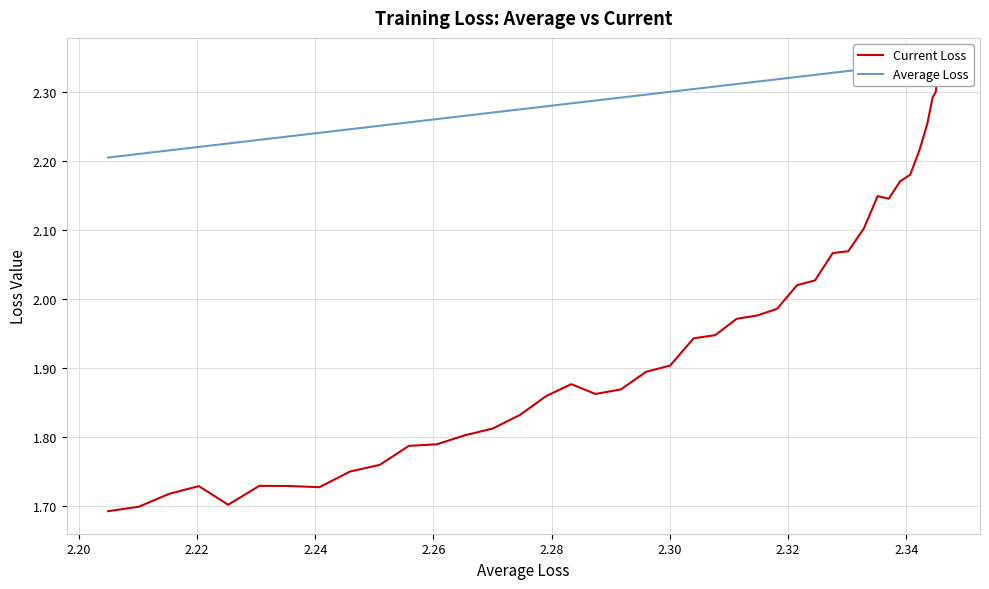

What is the minimum value shown in the chart?

1.7